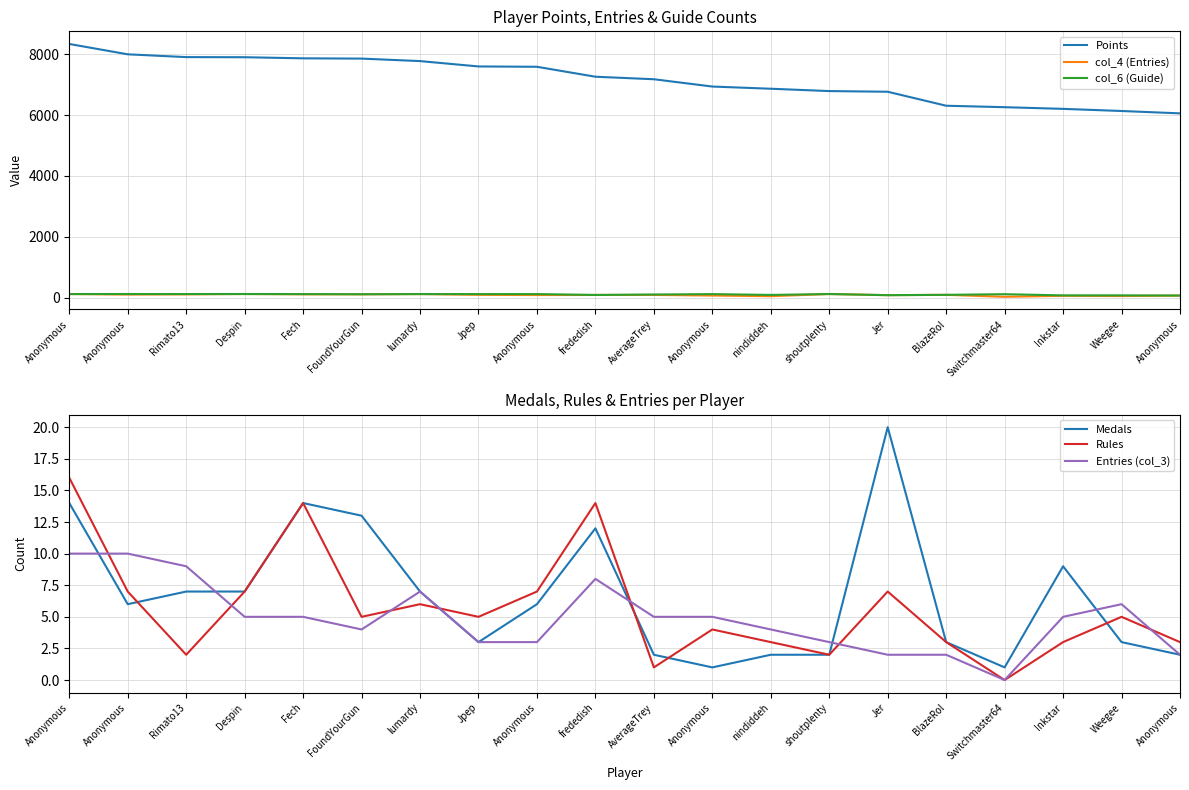

True or false: col_6 (Guide) has more than 1 interior local peaks.

True